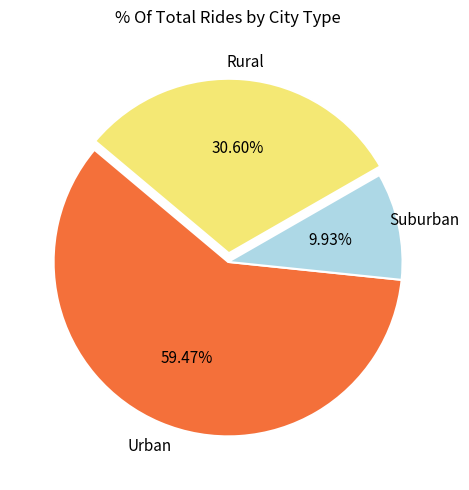

How many slices are in this pie chart?

3